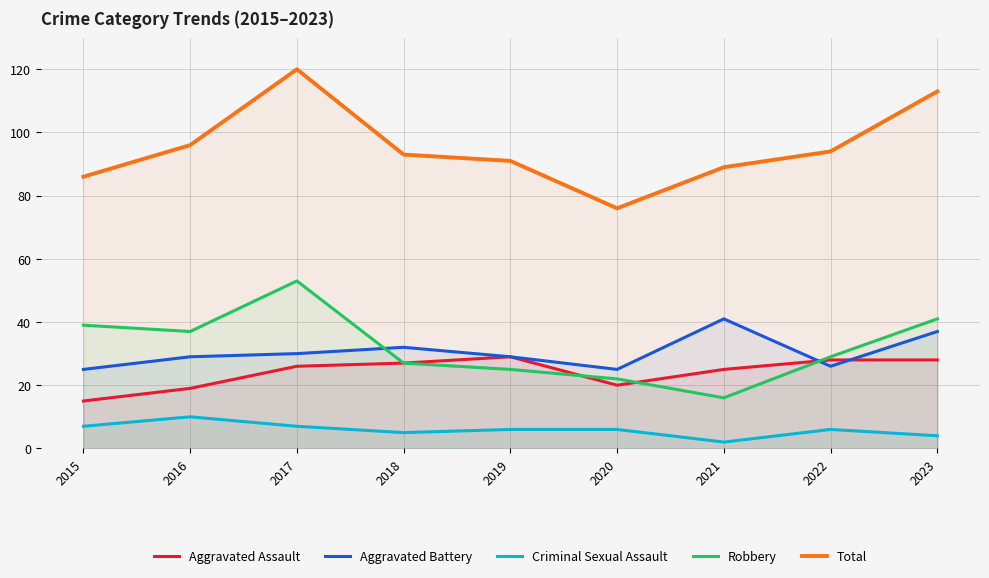

Which category has the lowest value across all series?

2021